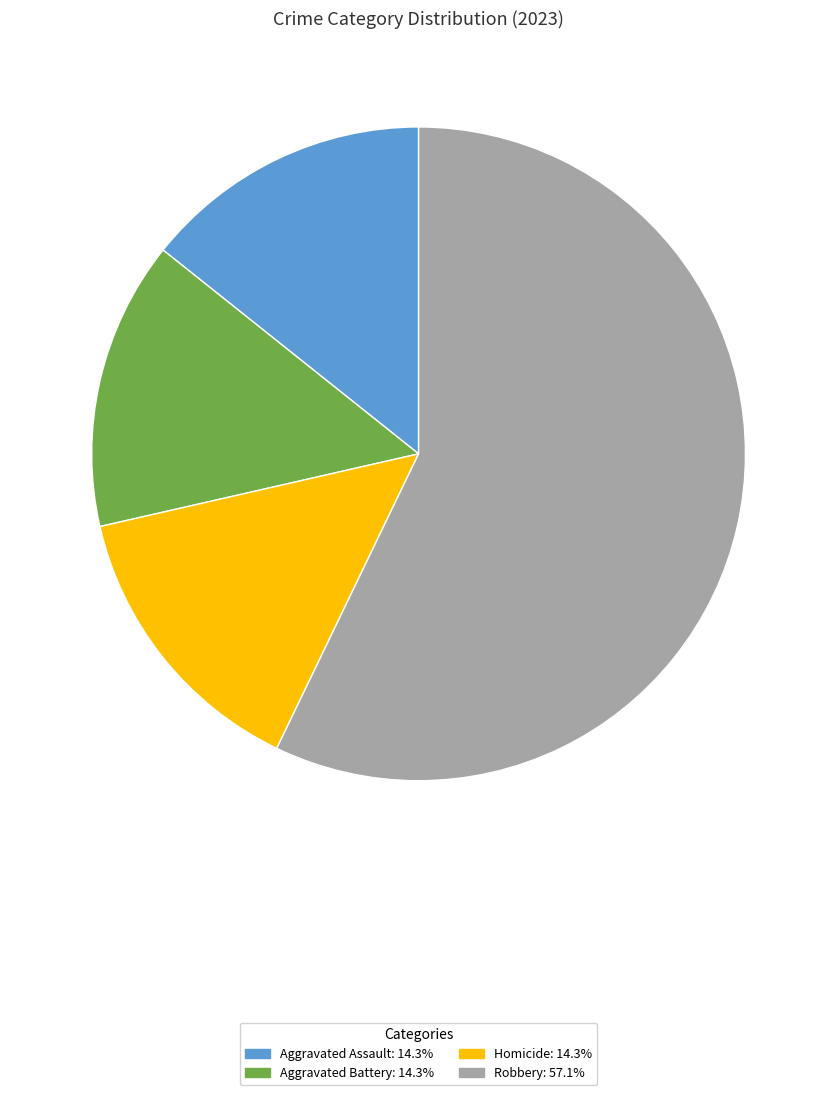

Do Homicide and Aggravated Battery together represent more than half of the pie?

No